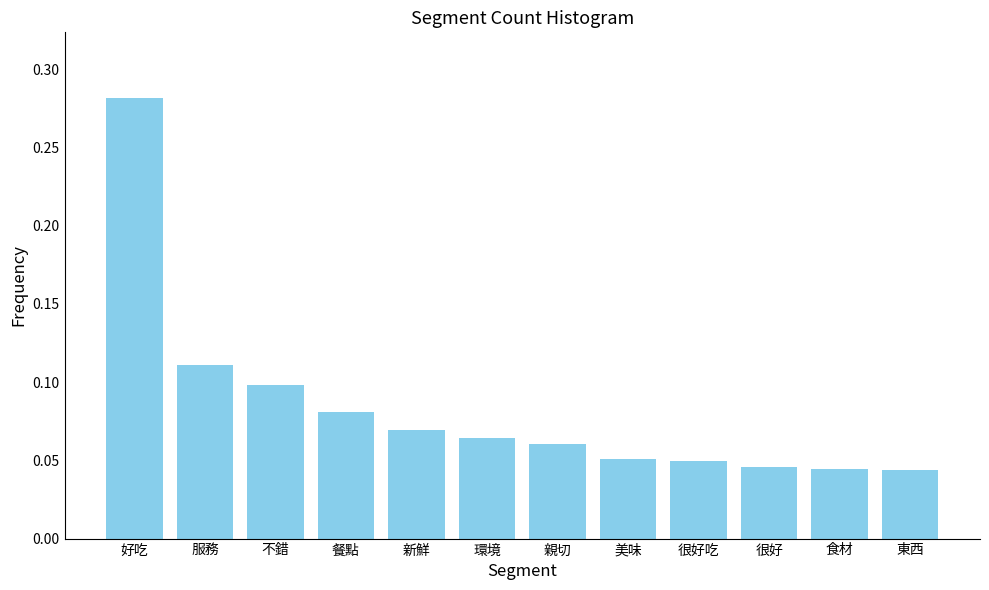

Between 不錯 and 美味, which is larger?

不錯